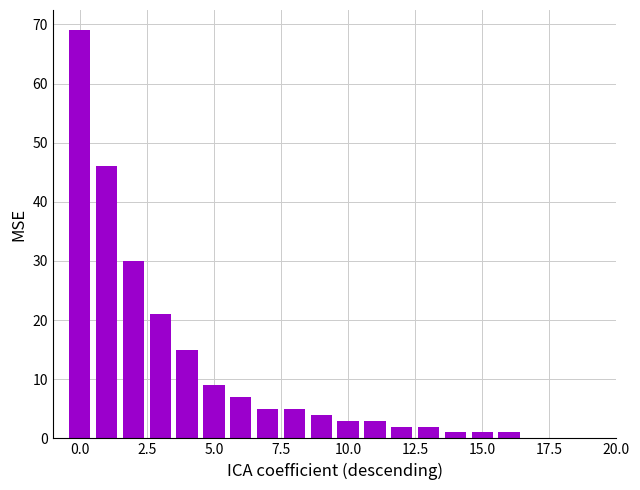

What is the sum of all values?

224